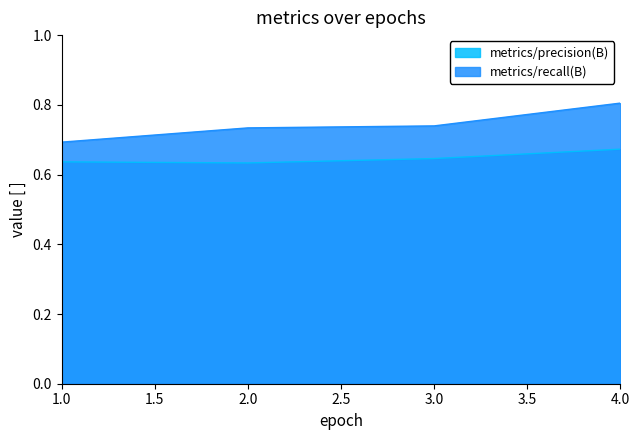

Where is the first local minimum for metrics/precision(B)?

2.0